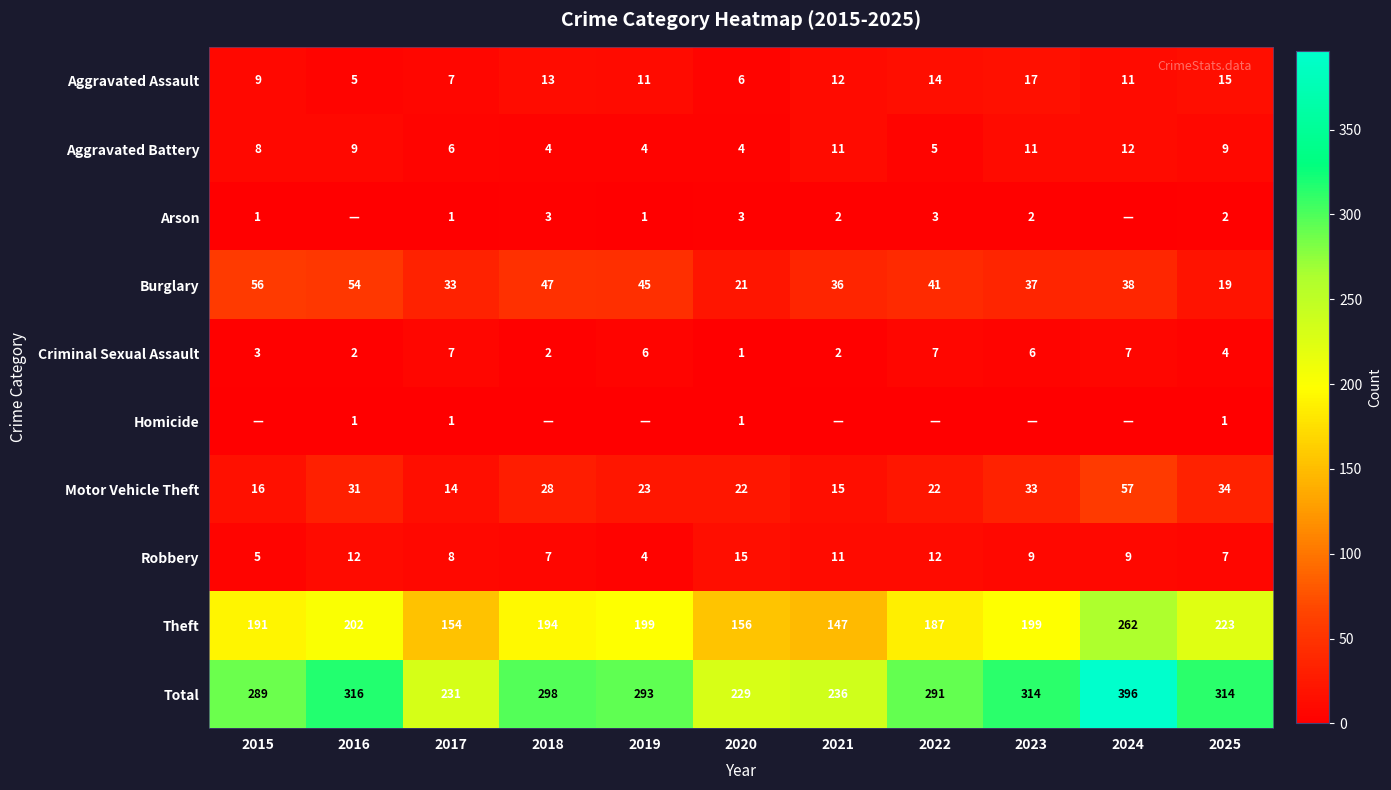

Which category has the lowest value in the Burglary series?

2025